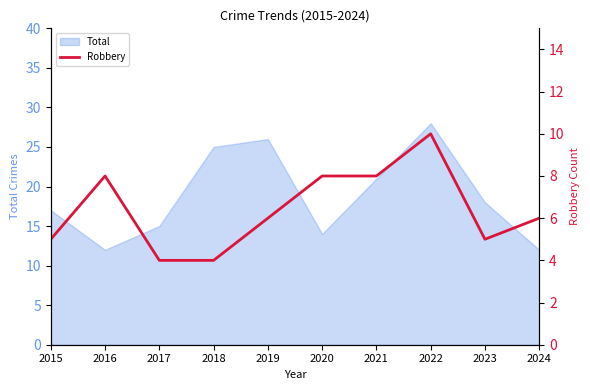

What is the minimum value for Total?

12